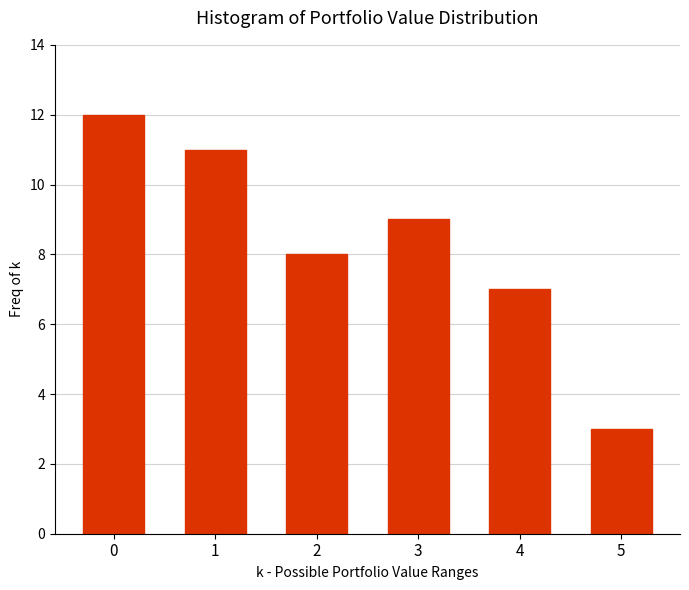

Reading left to right, extract all data points from this chart.

12	11	8	9	7	3